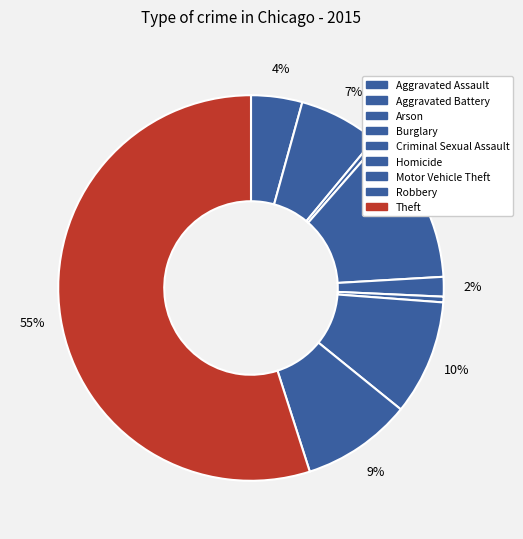

Is Theft the majority of the pie?

Yes